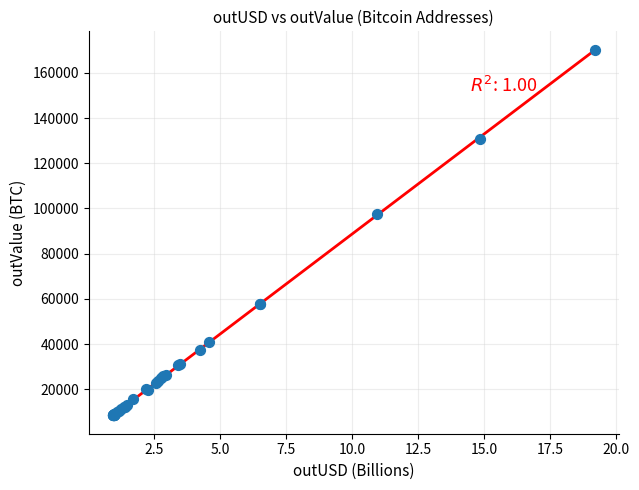

What Y value in the scatter plot is closest to 89328?

97309.5